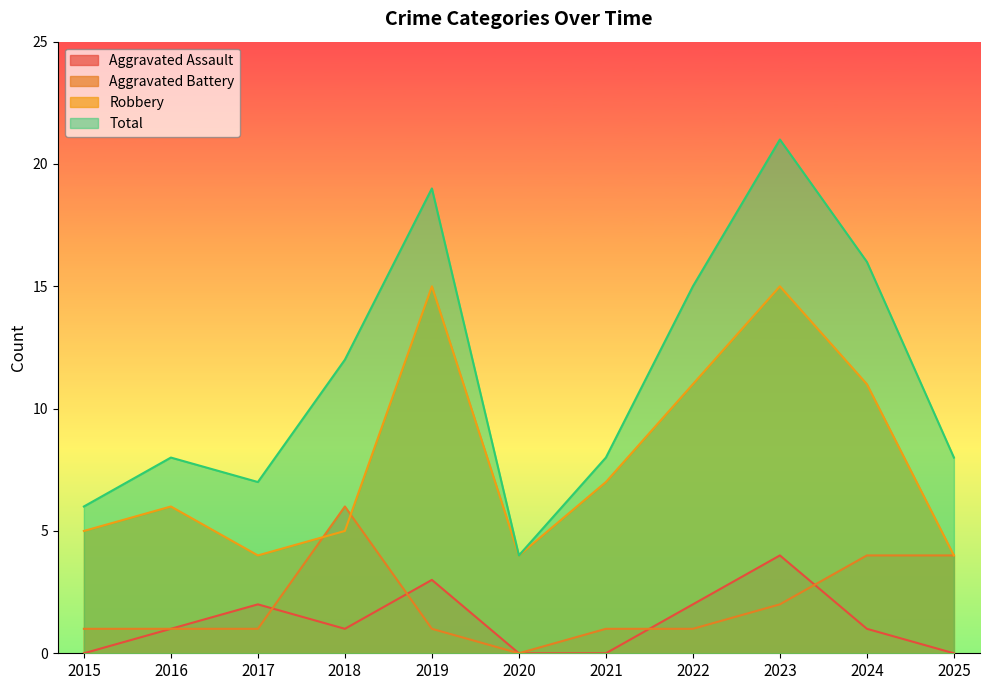

Reading left to right, extract all data points from this chart.

Aggravated Assault: 0	1	2	1	3	0	0	2	4	1	0
Aggravated Battery: 1	1	1	6	1	0	1	1	2	4	4
Robbery: 5	6	4	5	15	4	7	11	15	11	4
Total: 6	8	7	12	19	4	8	15	21	16	8